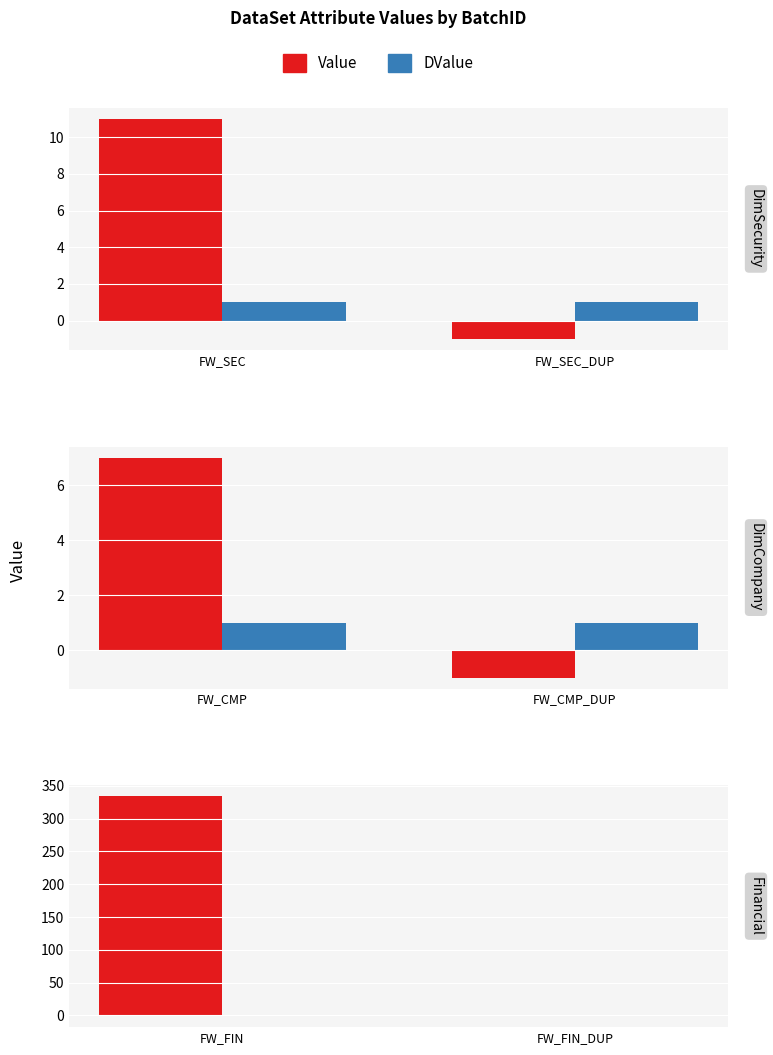

True or false: Value has a value of 492 at FW_FIN.

False